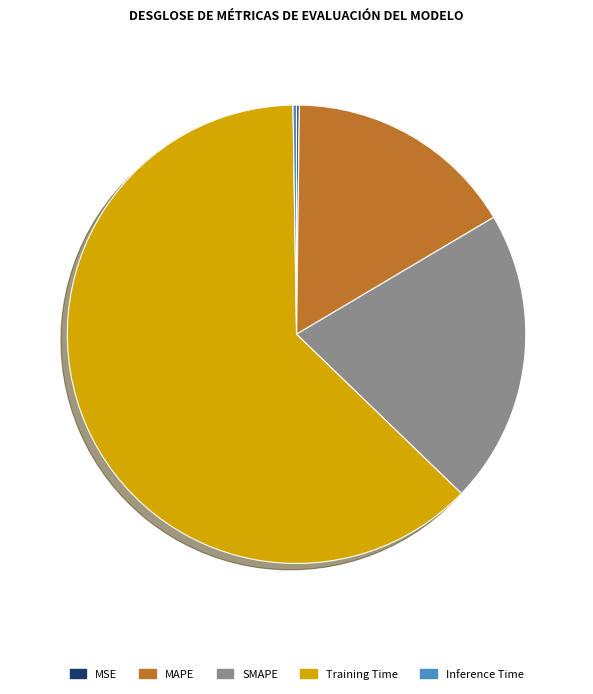

Do MAPE and Training Time together represent more than half of the pie?

Yes